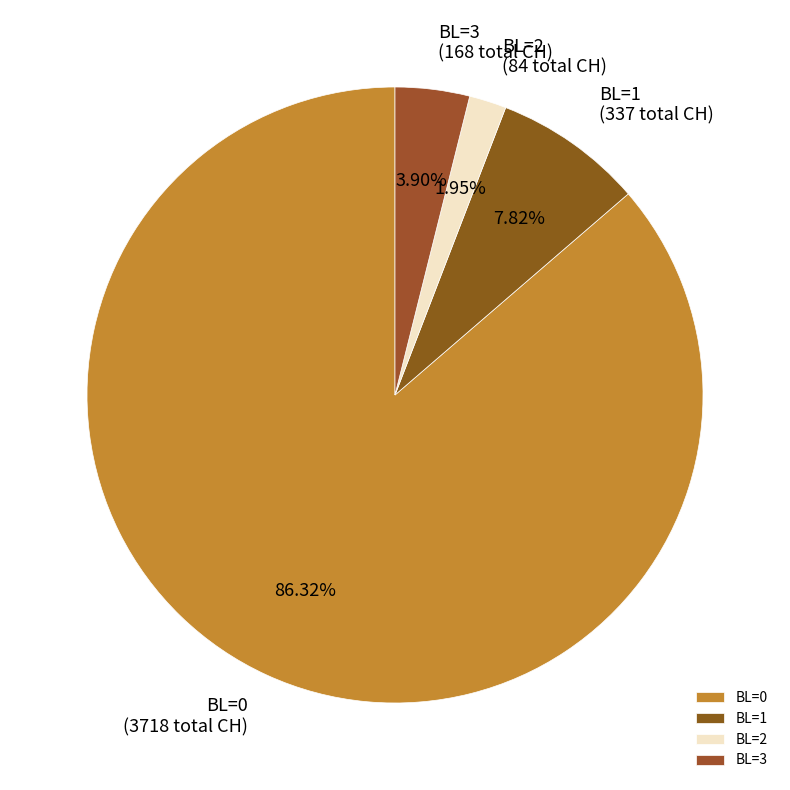

Between BL=2 and BL=0, which is larger?

BL=0